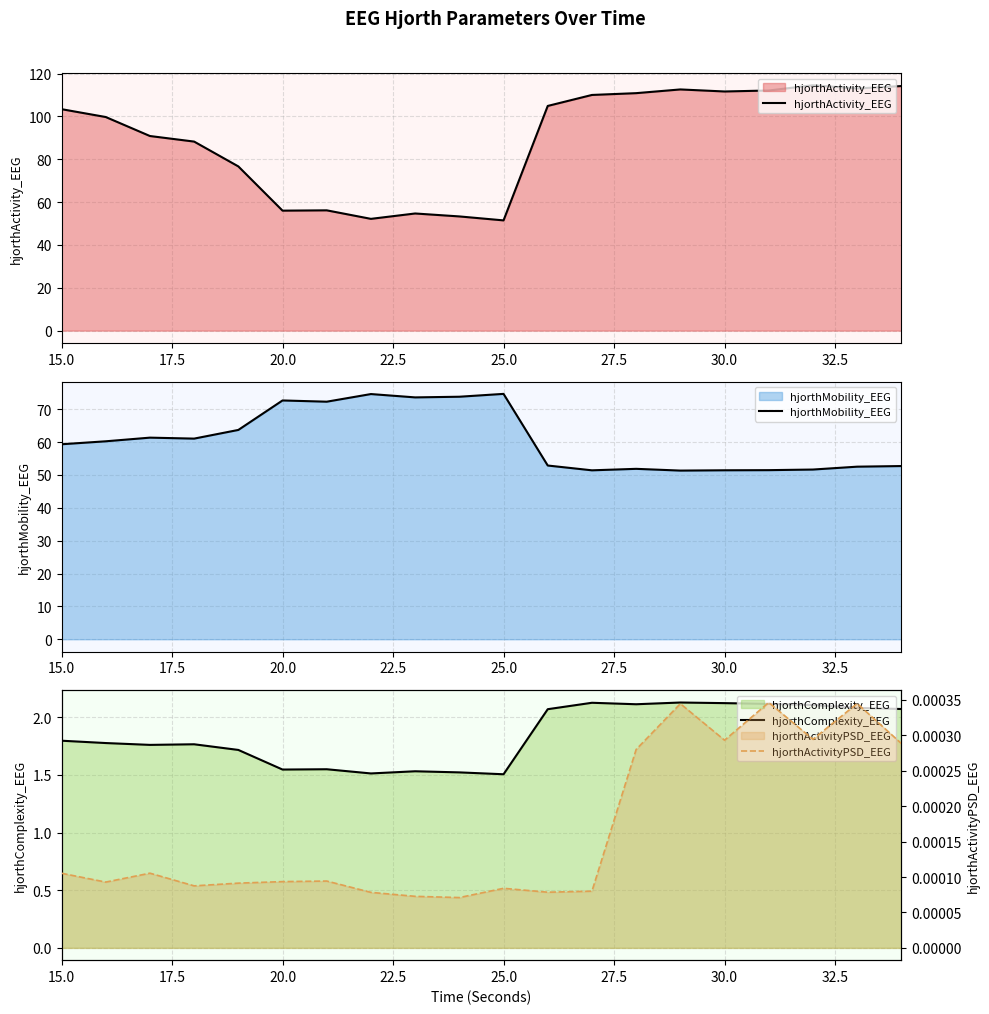

What is the lowest value of the hjorthMobility_EEG series?

51.3